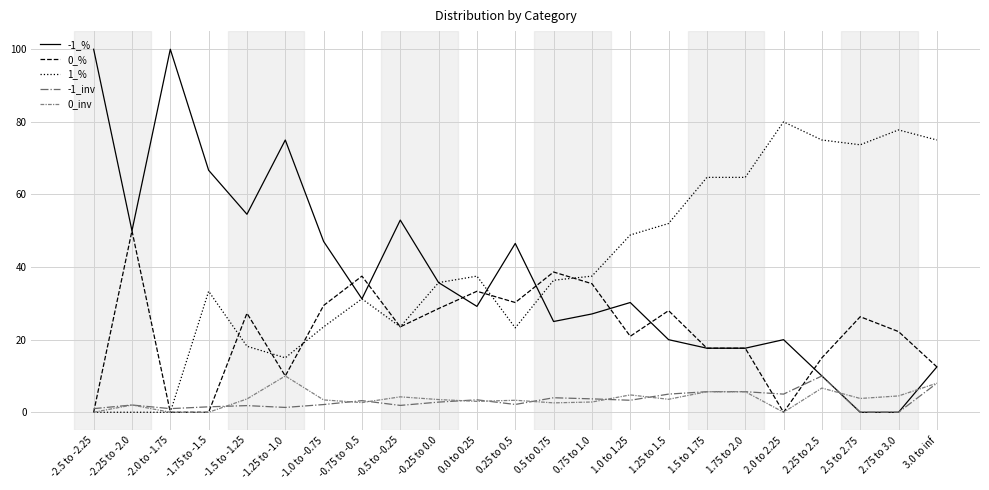

Is it true that 1_% equals 35.7 at -0.25 to 0.0?

True